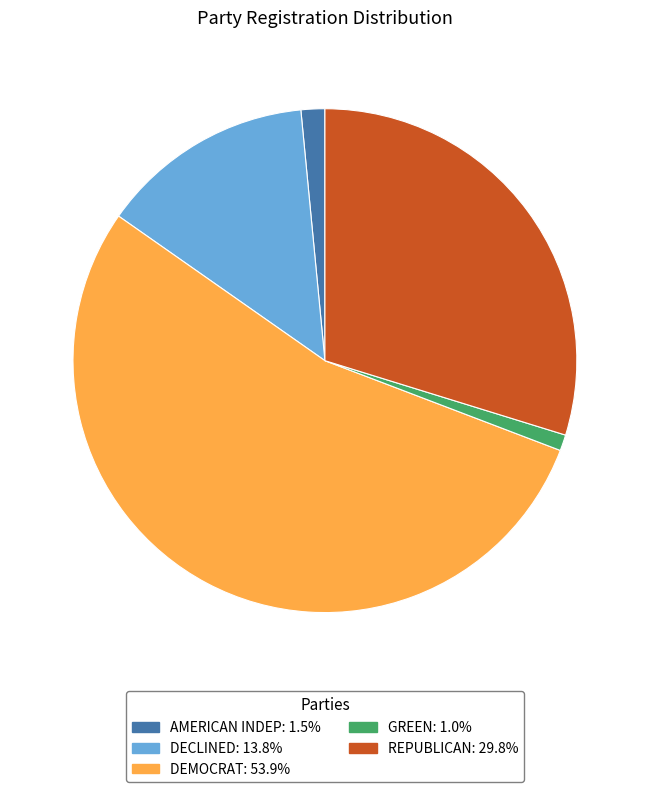

Combined, do GREEN: 1.0% and REPUBLICAN: 29.8% account for over 50%?

No